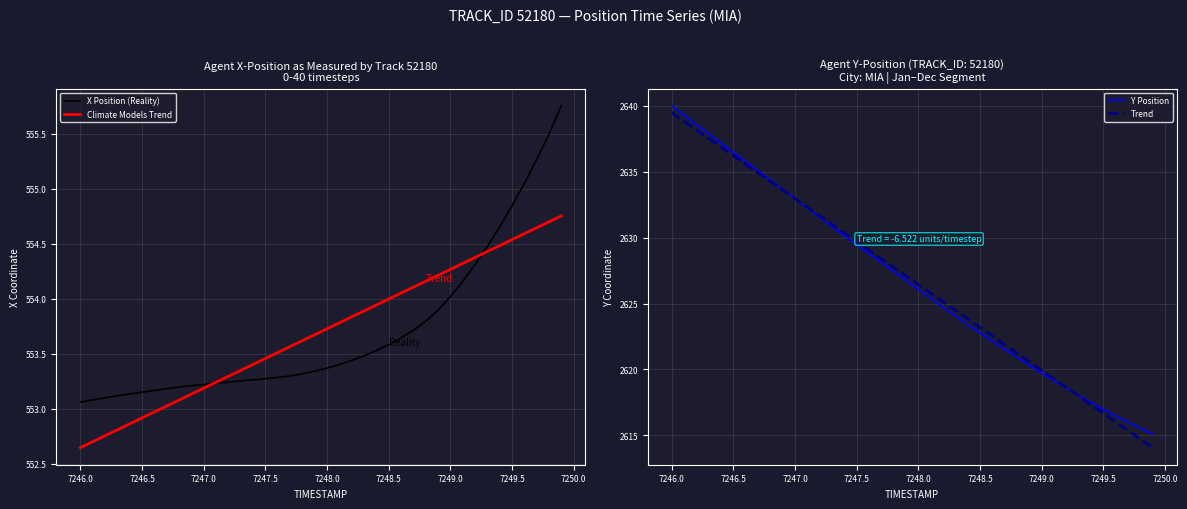

What is the difference between the Y Position values at 7249.0 and 7246.0?

20.3